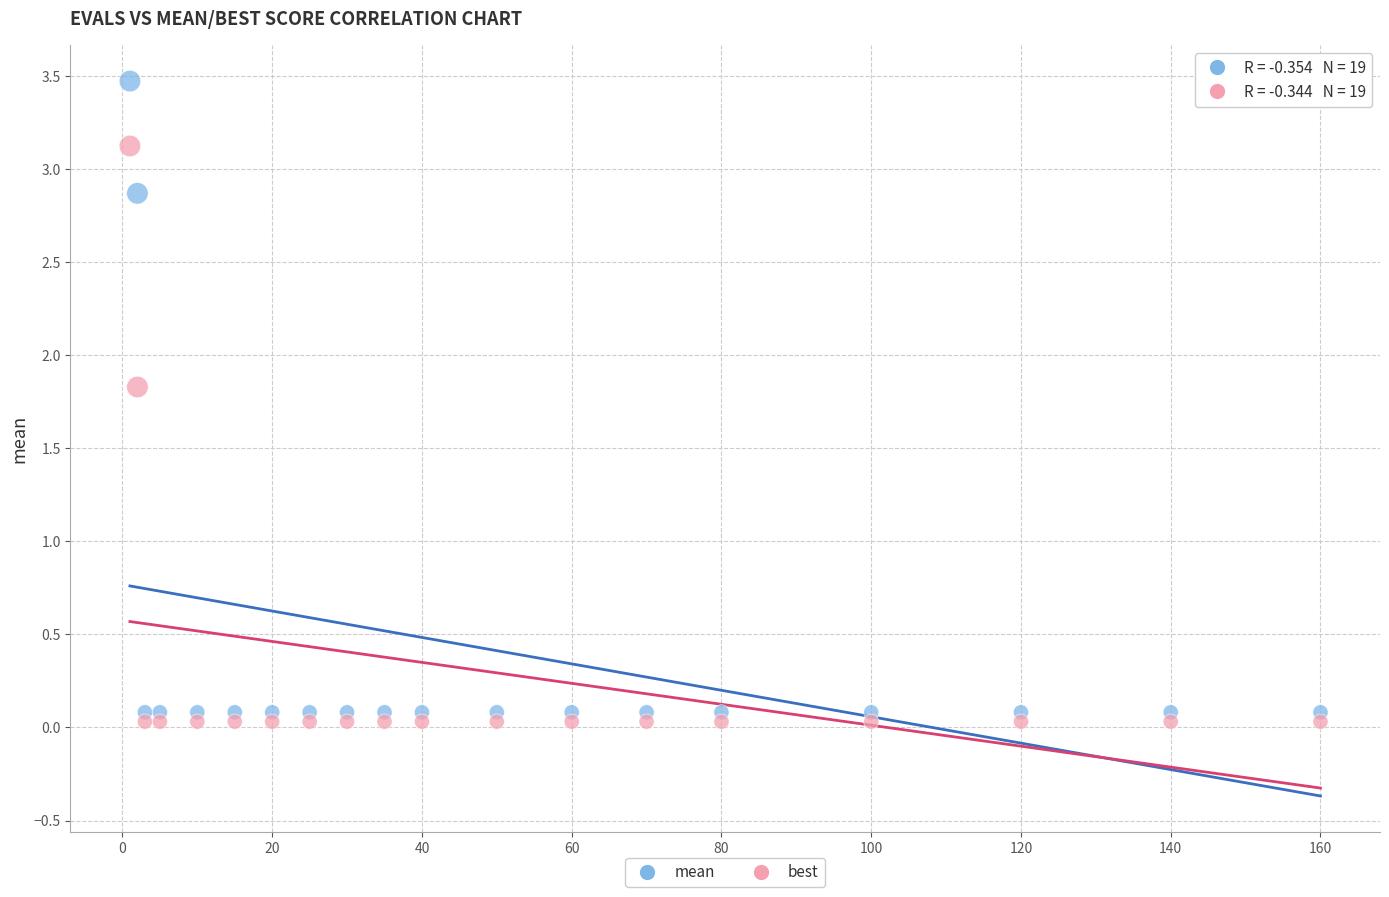

In the best series, what Y value is closest to 1?

1.8